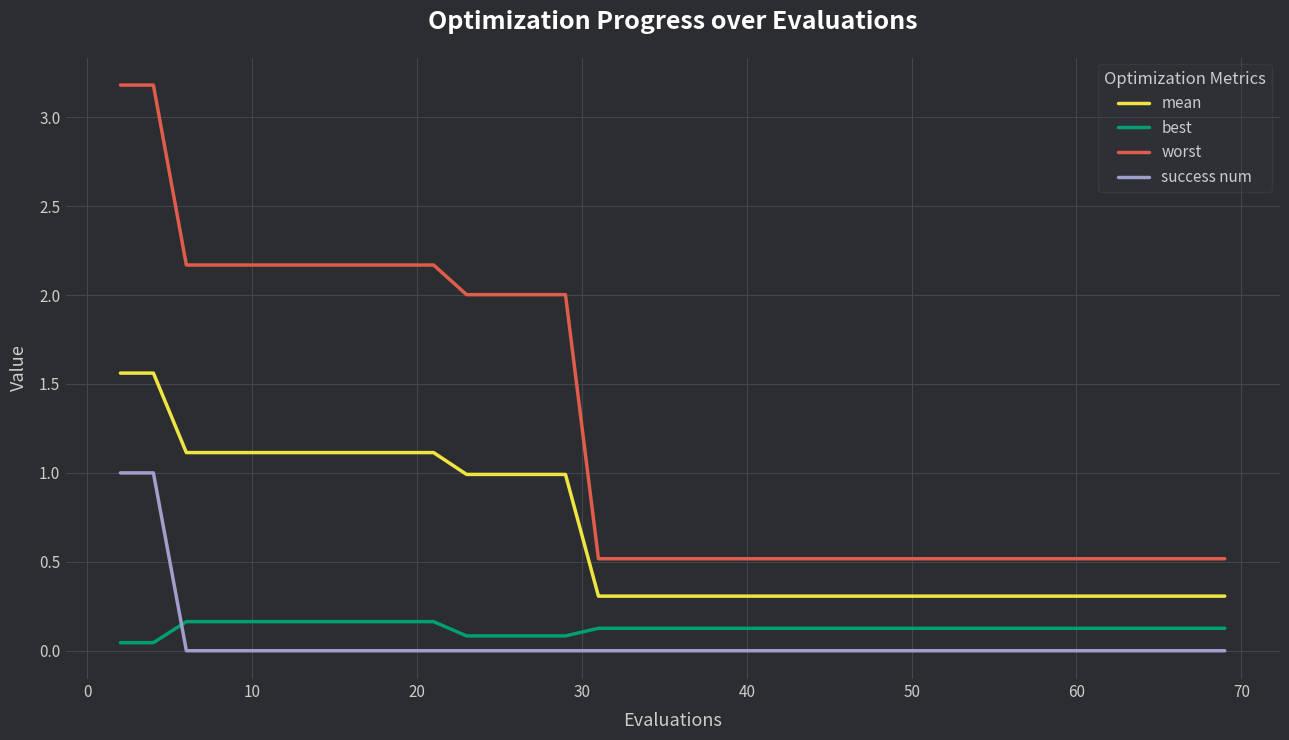

Is this an area chart (filled region under the line)?

No